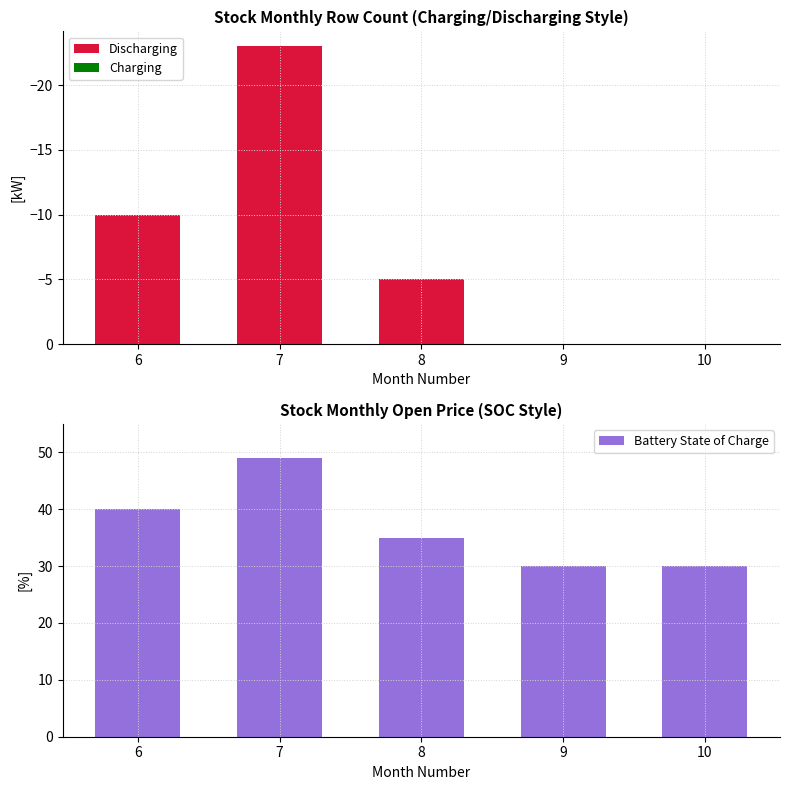

What is the difference between the Discharging values at 8 and 6?

5